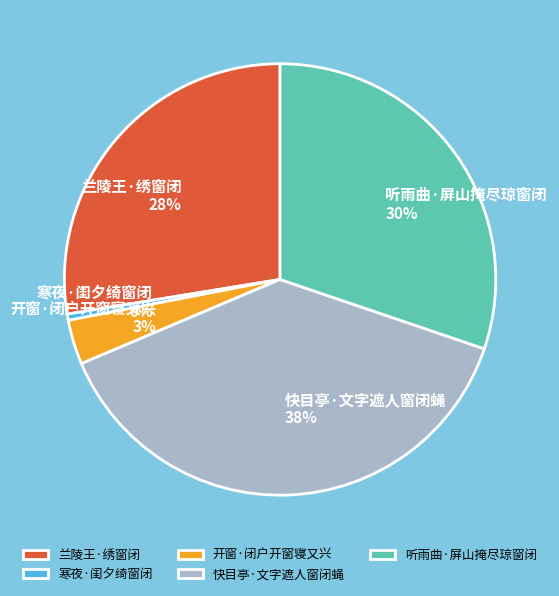

How many slices are in this pie chart?

5